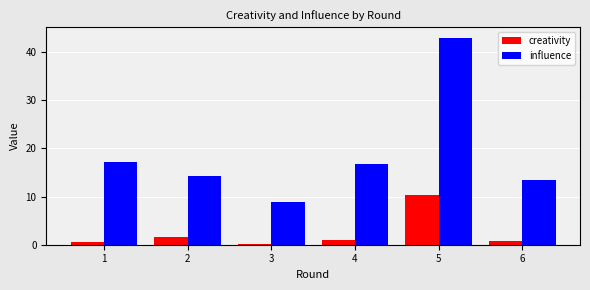

How many categories are shown in the chart?

6